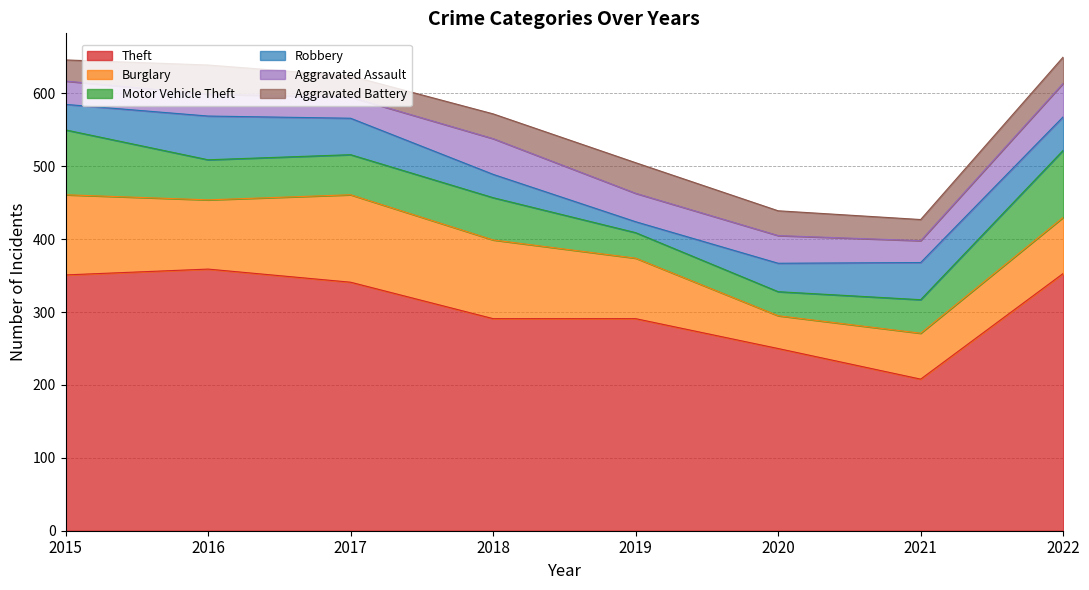

Which series has the widest spread of values?

Theft